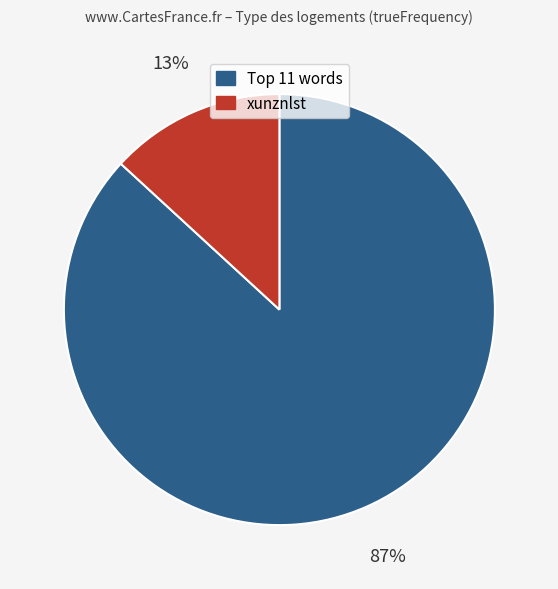

How many segments does this pie chart have?

2